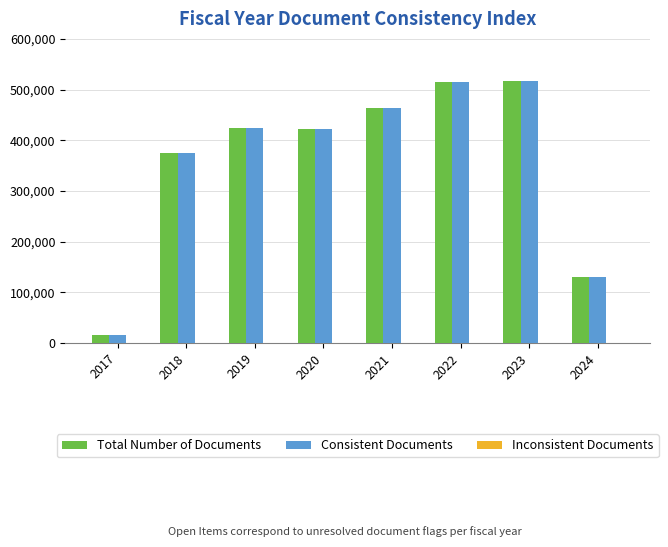

How many distinct data groups are displayed?

3